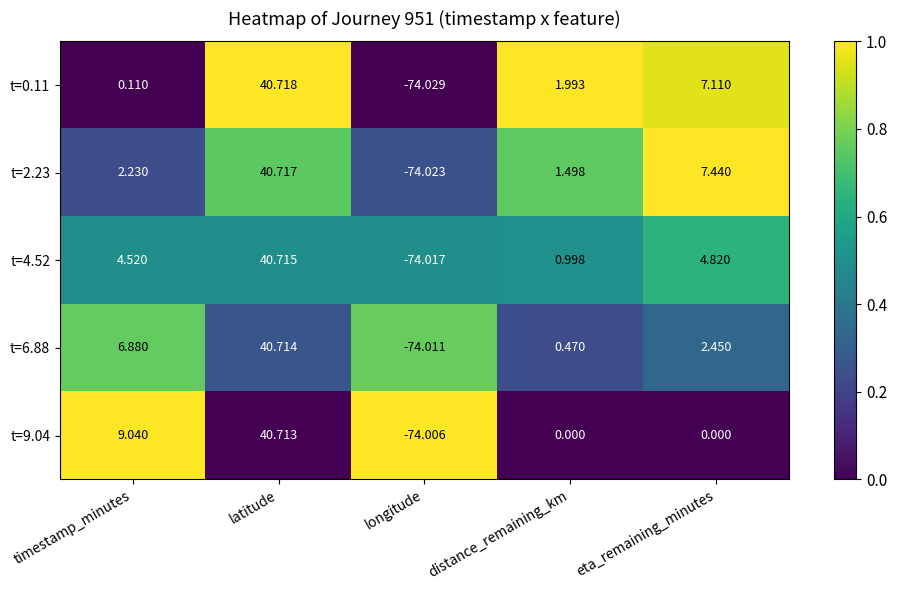

Which category has the highest value across all series?

latitude